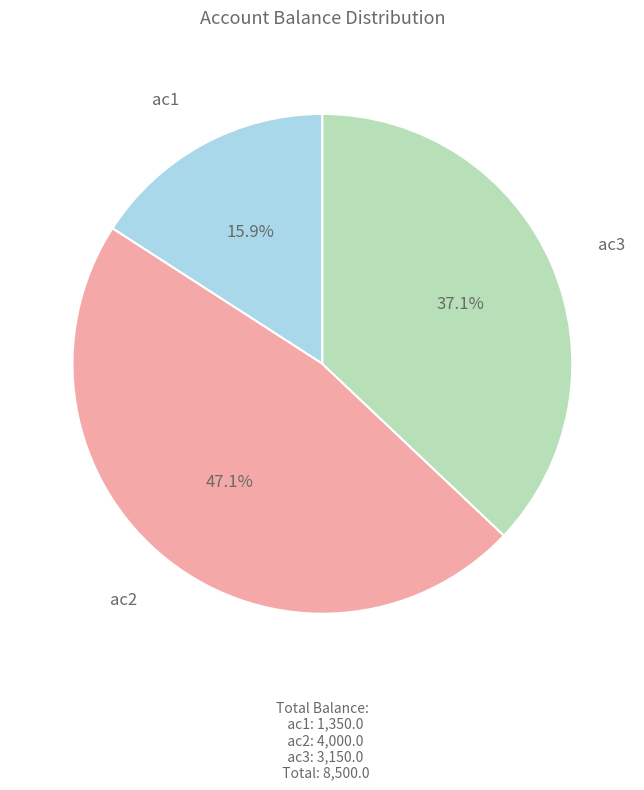

What is the smallest slice in the pie chart?

ac1